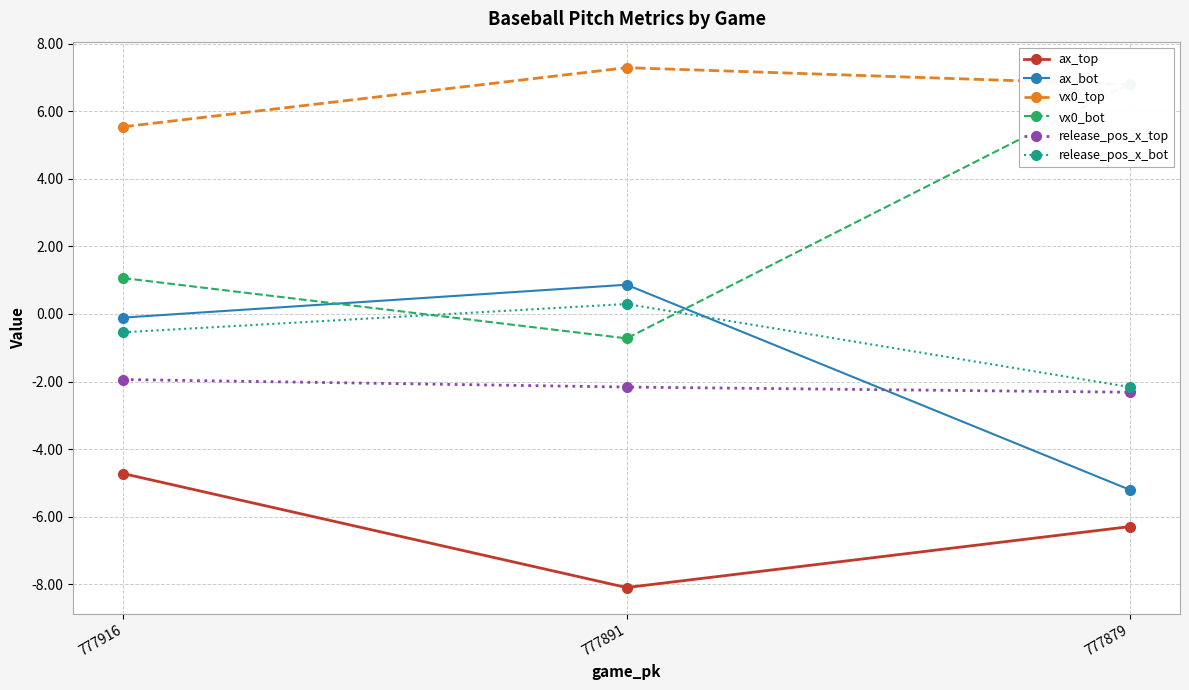

What is the sum of all release_pos_x_top values?

-6.4